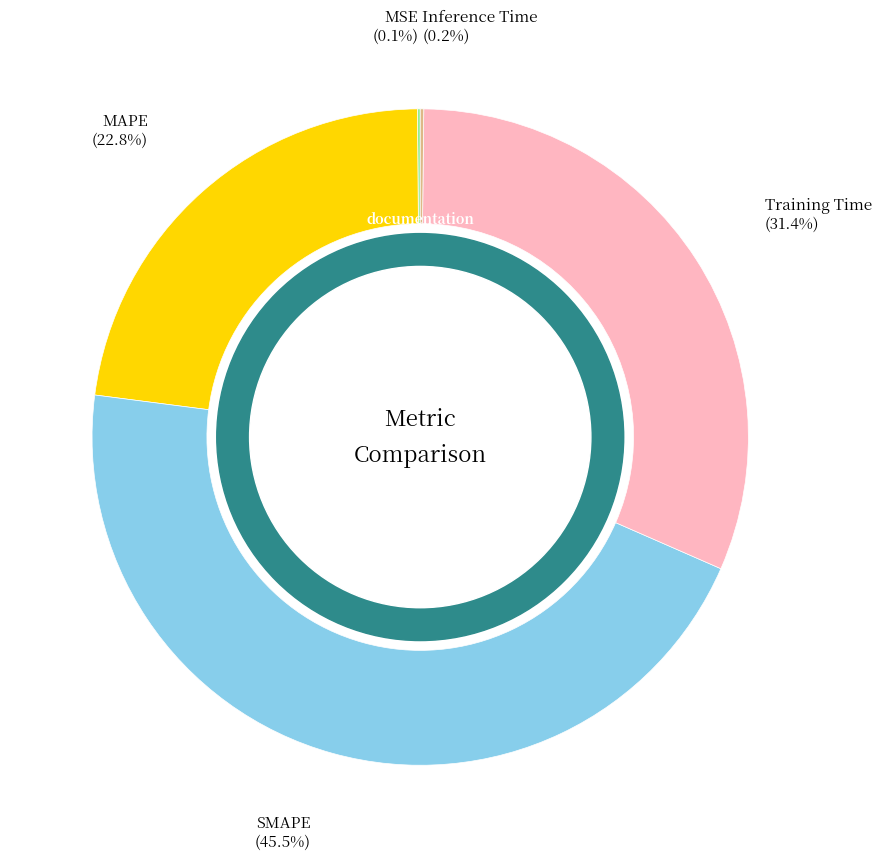

Is there a majority slice in this chart?

No